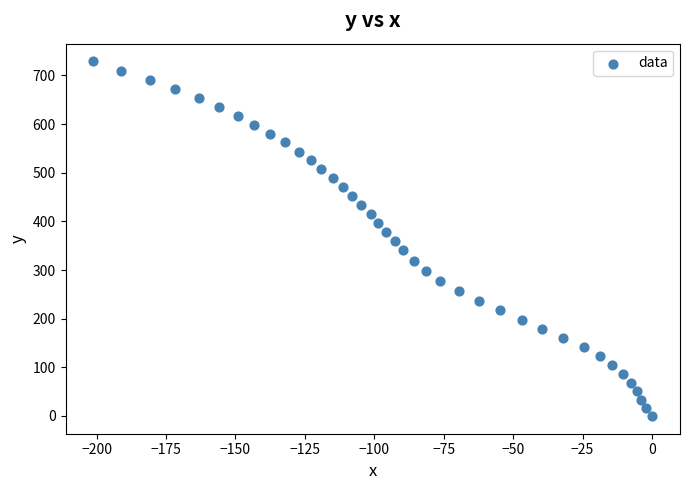

What is the range of Y values (max minus min)?

728.7